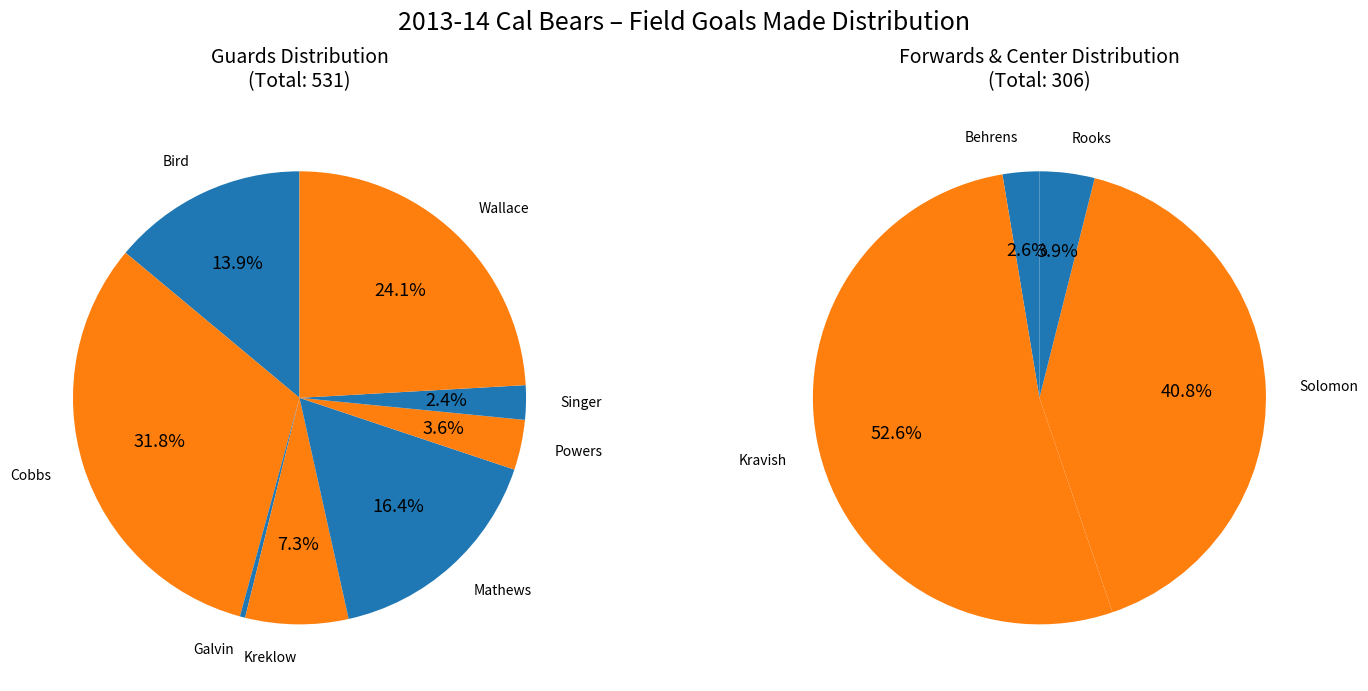

Is it true that Wallace is 24% of the pie?

False